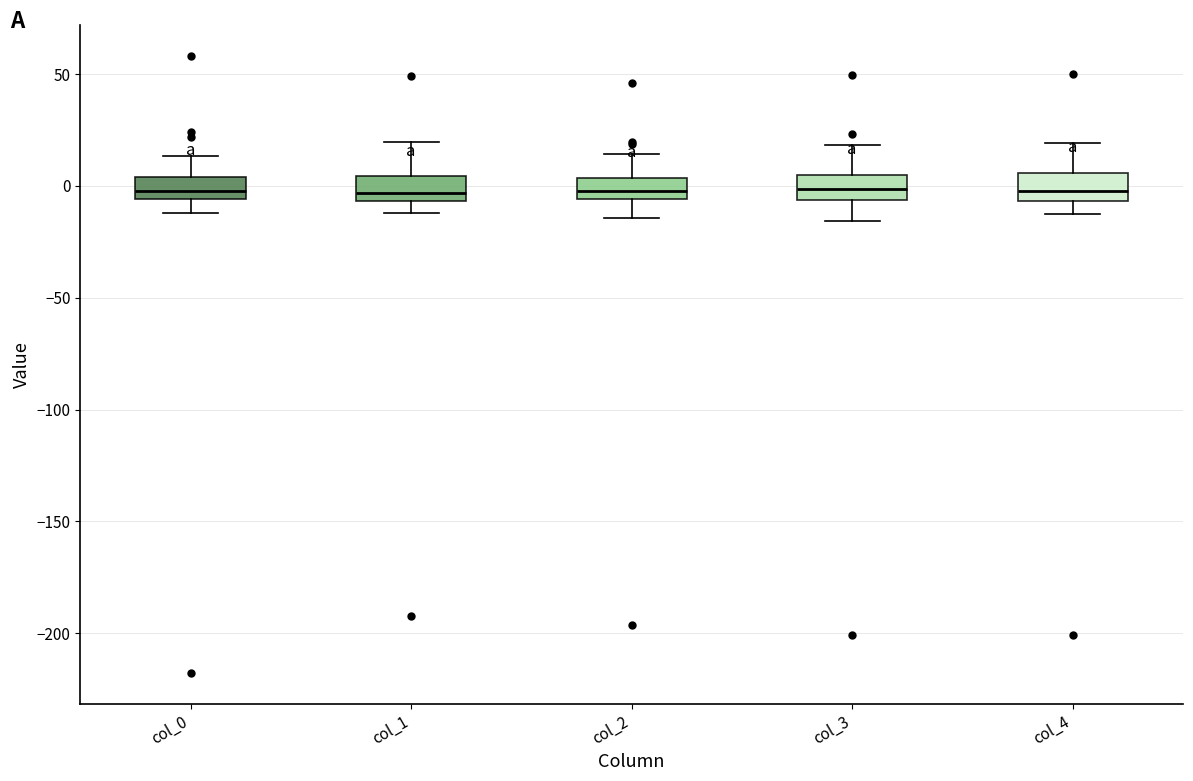

Reading left to right, transcribe this box plot: for each box, give where its median line is, the range the box spans, and where its two whiskers end, as read against the y-axis. The values are not printed on the chart, so give them approximately, as read against the axis.

col_0: median 0, box -5 to 5, whiskers -10 to 15
col_1: median -5 (just above the box's lower edge), box -5 to 5, whiskers -10 to 20
col_2: median 0, box -5 to 5, whiskers -15 to 15
col_3: median 0, box -5 to 5, whiskers -15 to 20
col_4: median 0, box -5 to 5, whiskers -10 to 20